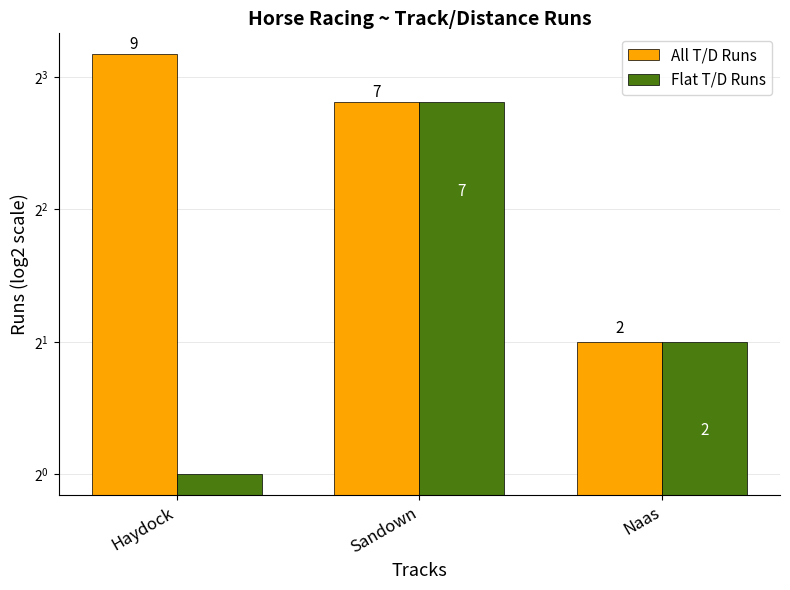

Which series changed the most between Sandown and Naas?

All T/D Runs